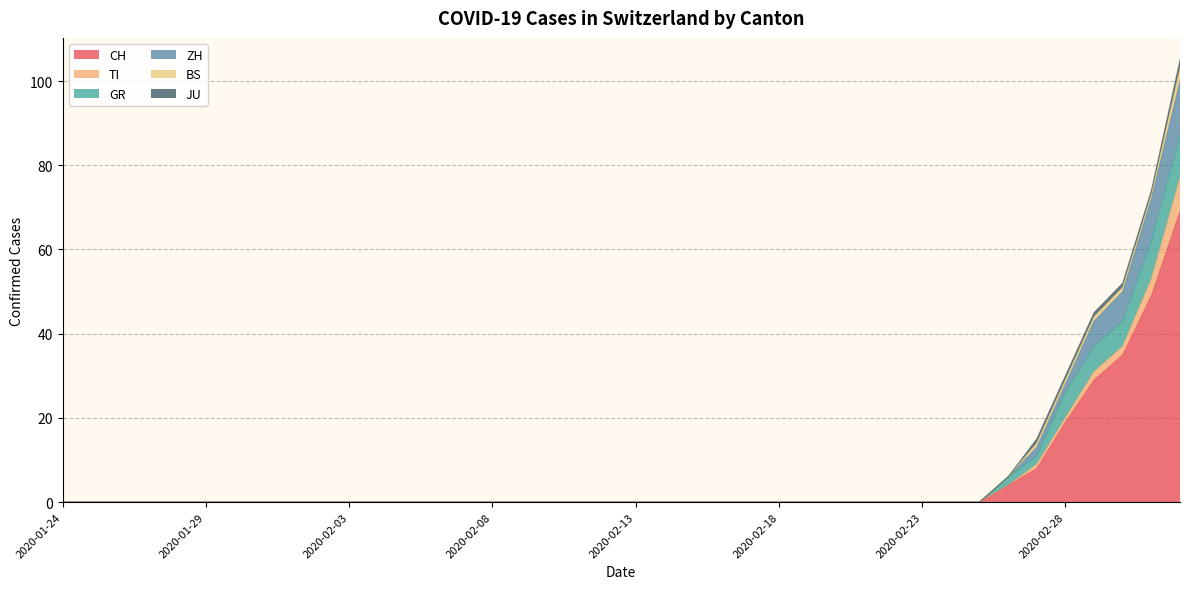

What is the label of the 14th point from the right?

2020-02-19